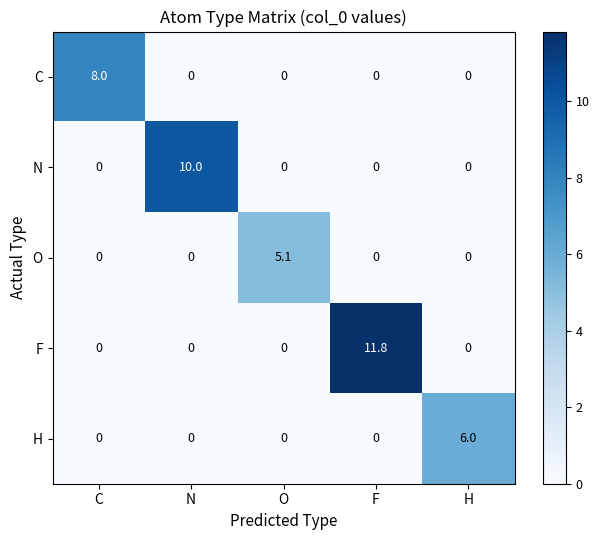

What is the average value of the O series?

1.0